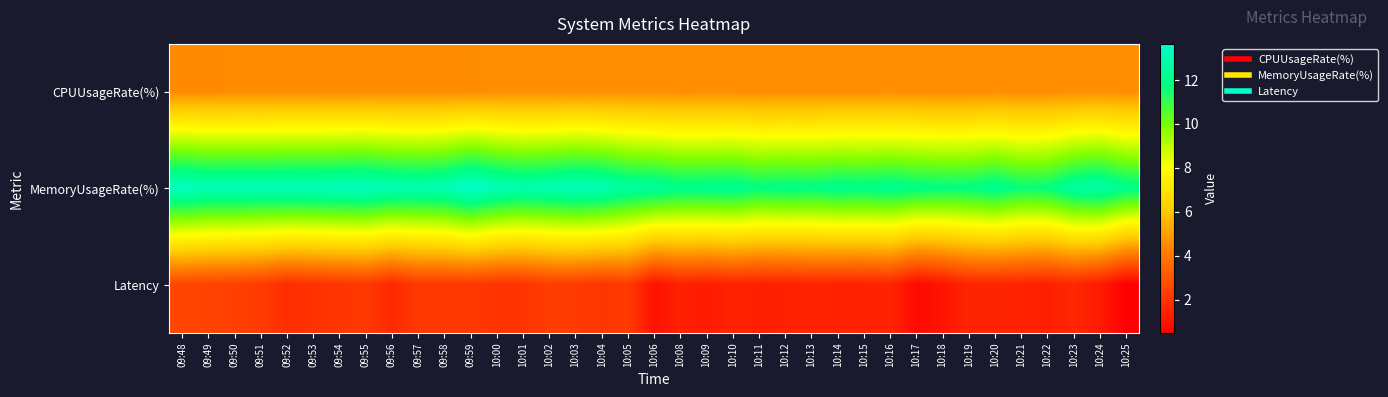

What is the total value across all series at 10:10?

18.3